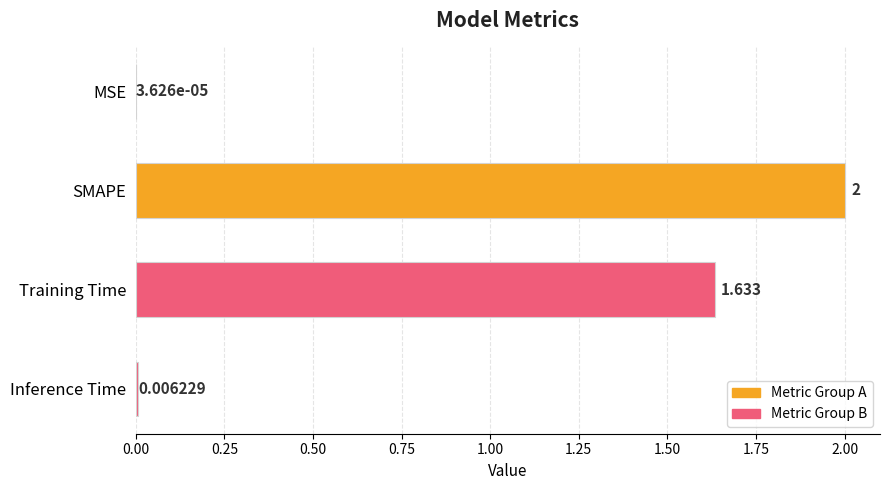

Between Inference Time and SMAPE, which is larger?

SMAPE